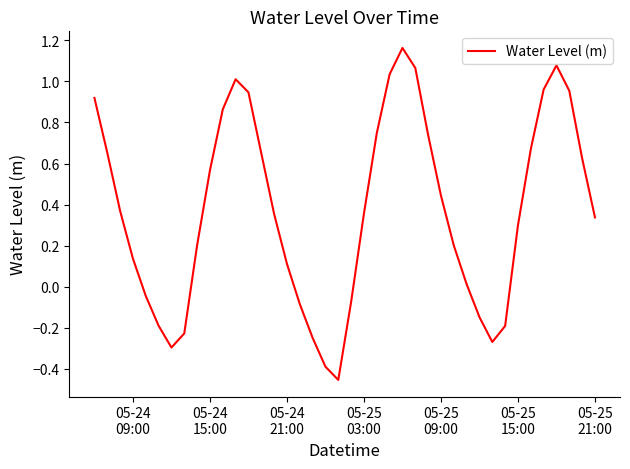

What is the difference between the maximum and minimum values?

1.6